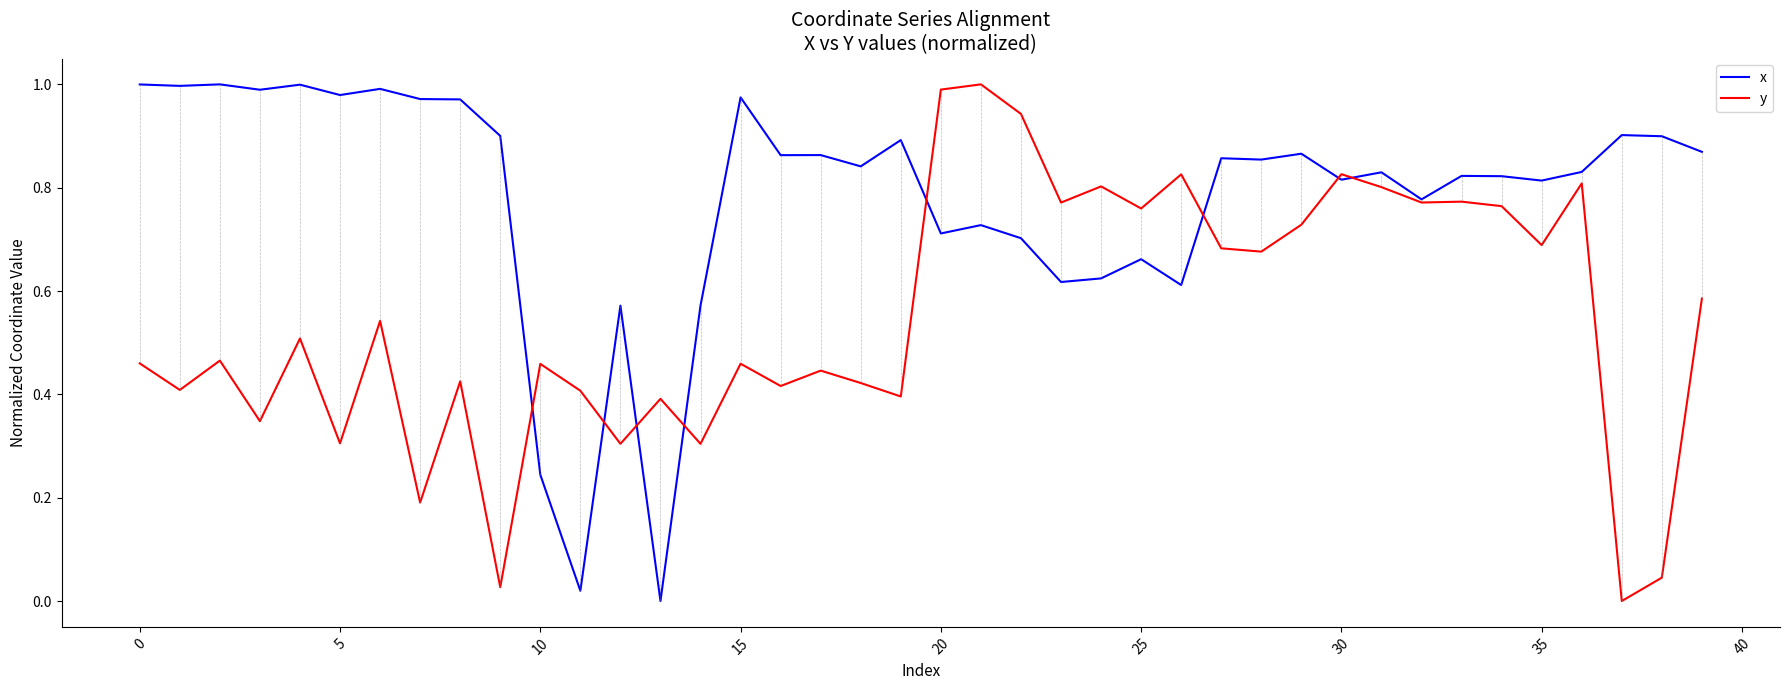

Rank the series by their average value, from lowest to highest.

y, x